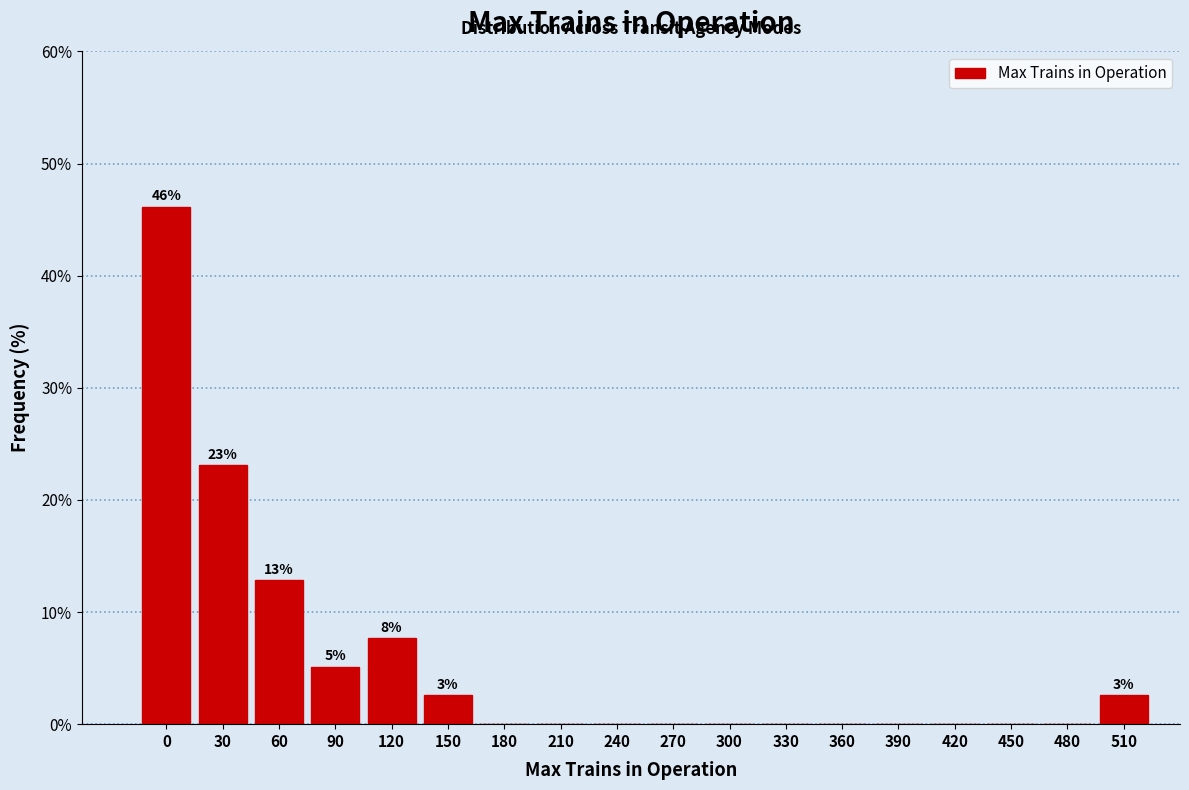

Reading left to right, list all the values displayed in this chart.

0=46.2	30=23.1	60=12.8	90=5.1	120=7.7	150=2.6	180=0.0	210=0.0	240=0.0	270=0.0	300=0.0	330=0.0	360=0.0	390=0.0	420=0.0	450=0.0	480=0.0	510=2.6